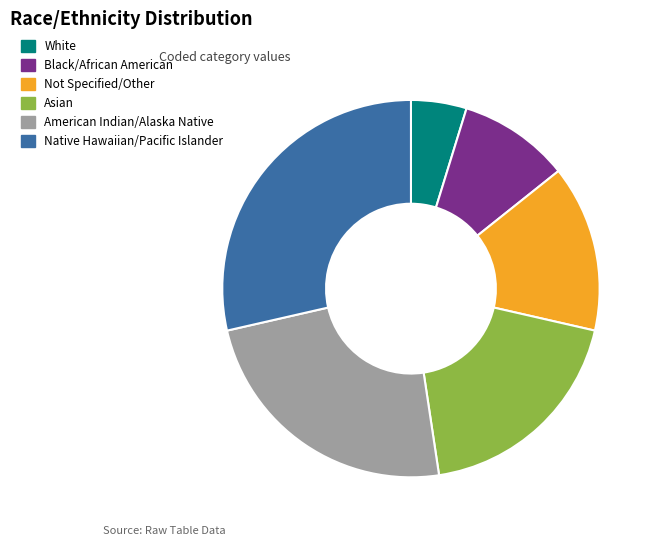

Combined, do Not Specified/Other and Asian account for over 50%?

No